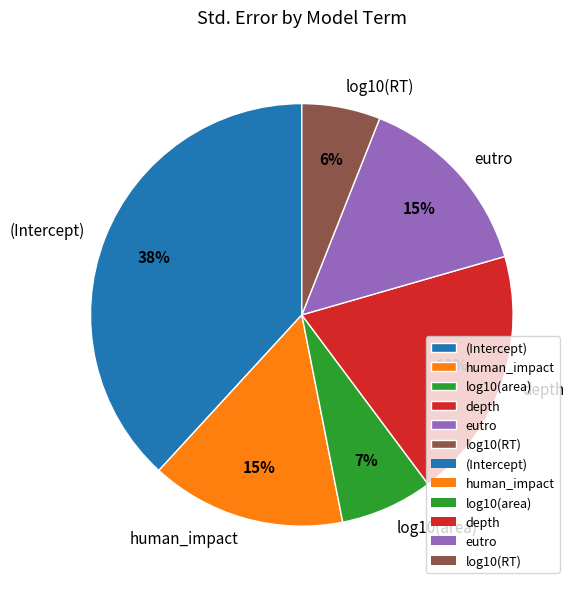

True or false: eutro accounts for 15% of the total.

True